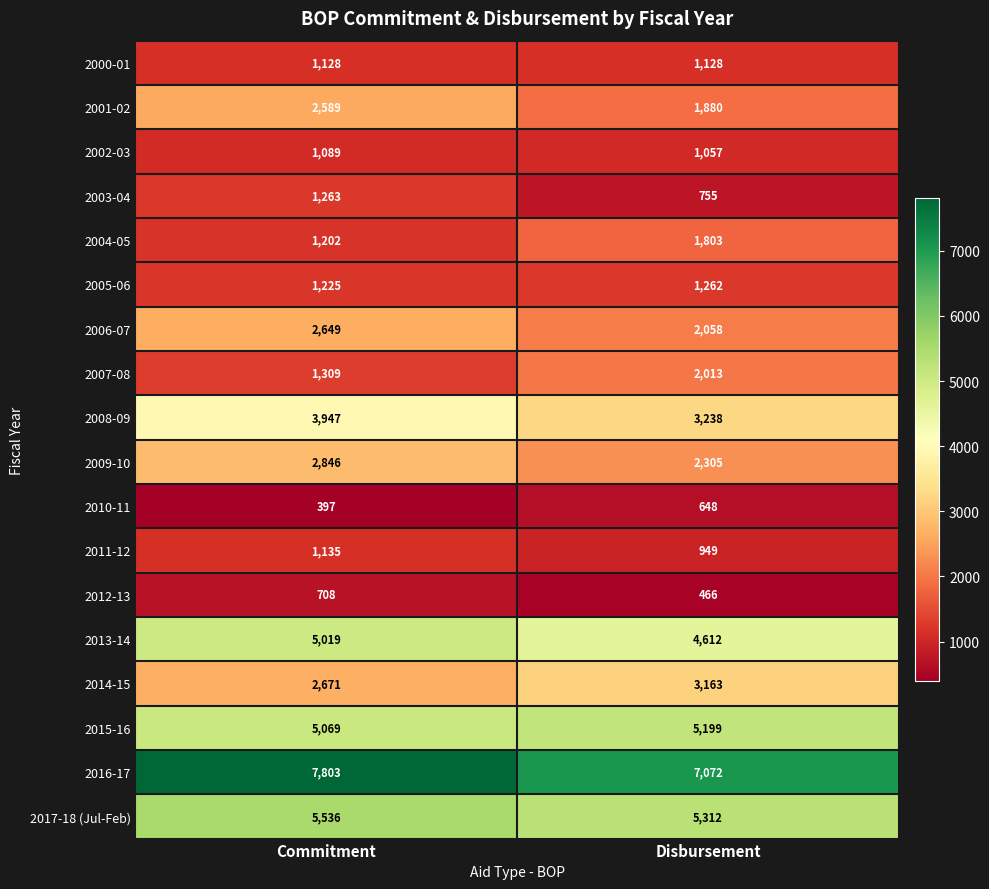

What is the total value across all series at Disbursement?

44920